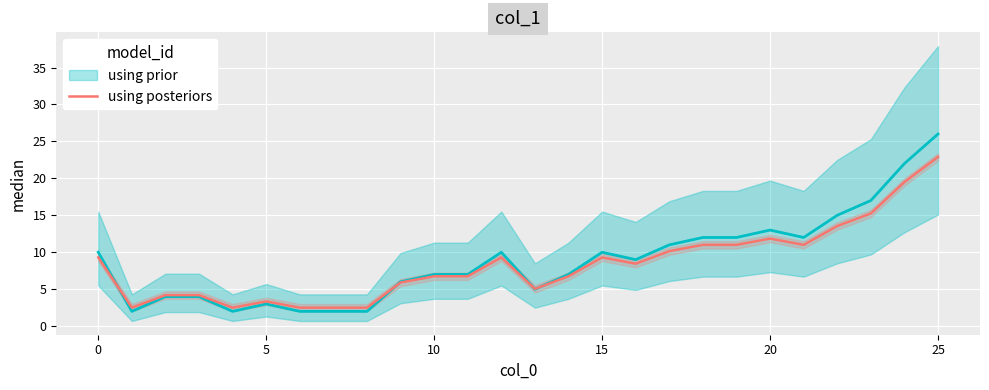

Between 16 and 8, which is larger?

16